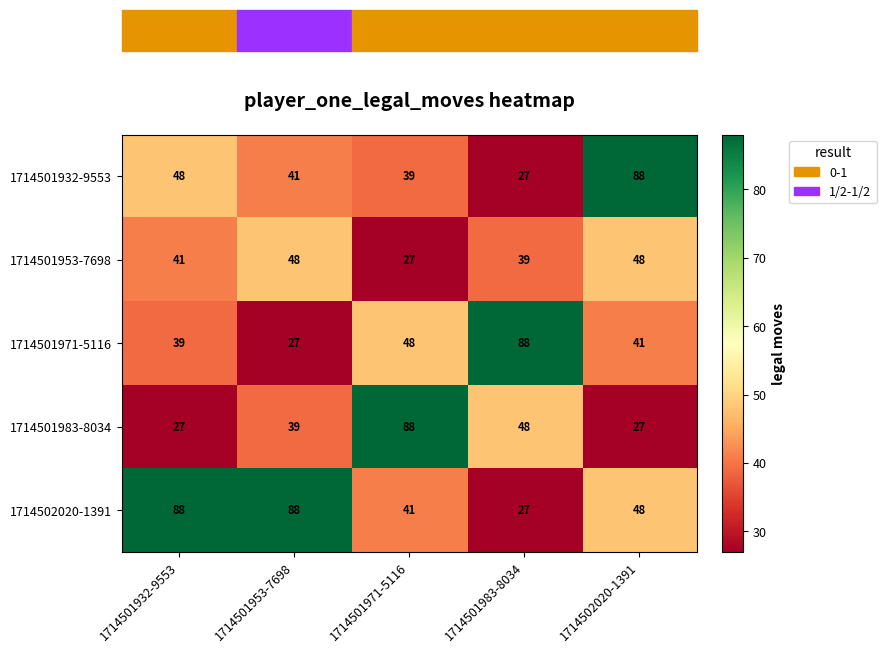

What is the spread (max minus min) of values at 1714501932-9553?

61